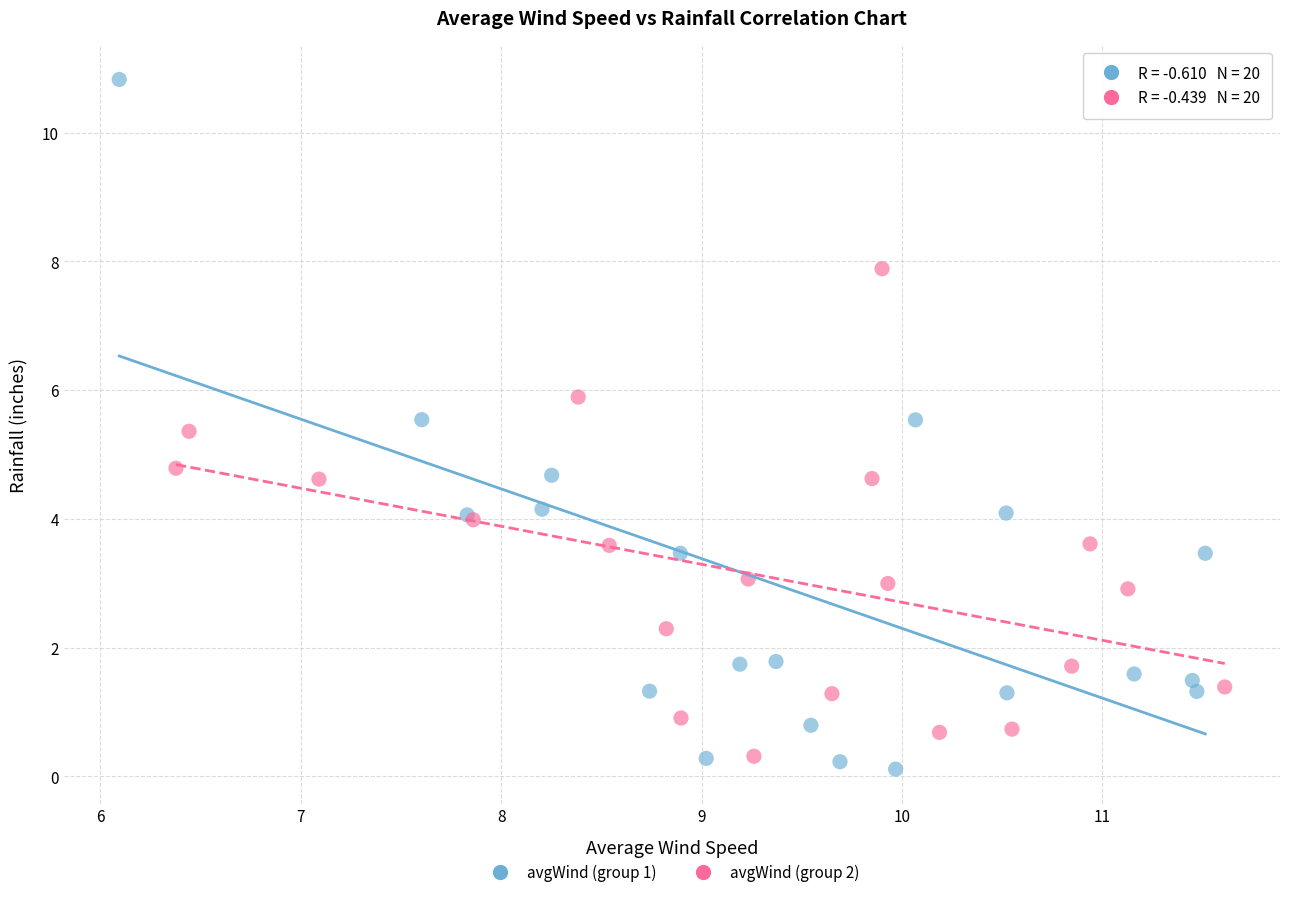

Which series contains the lowest Y value?

avgWind (group 1)